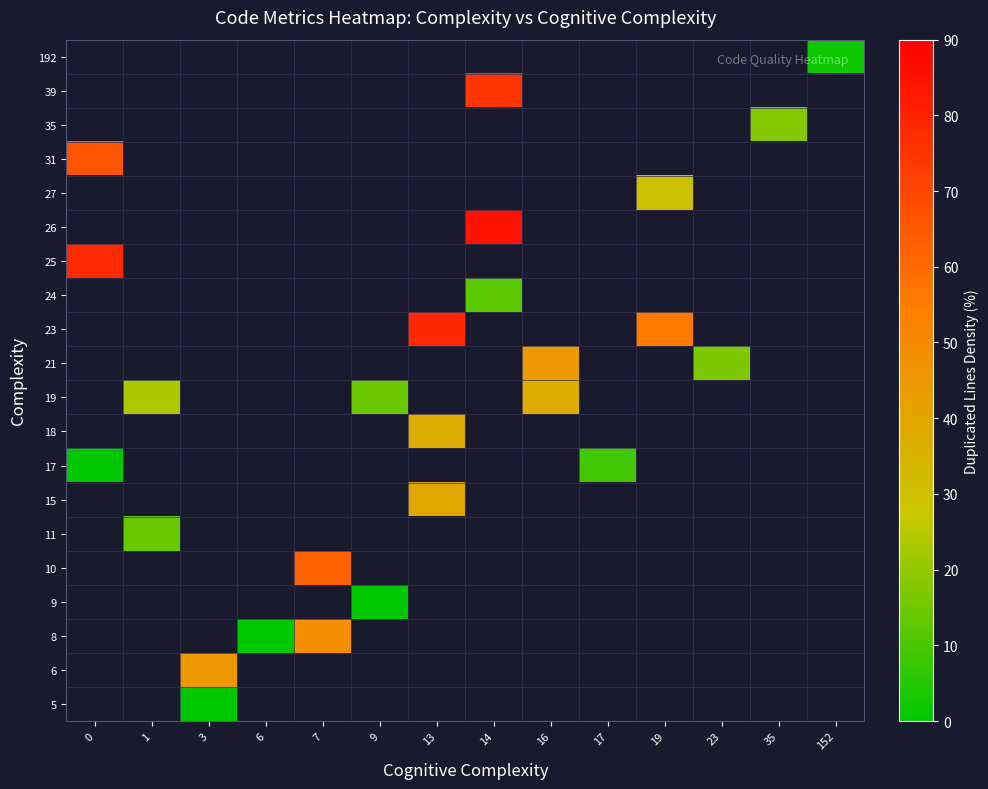

How many categories are shown in the chart?

14